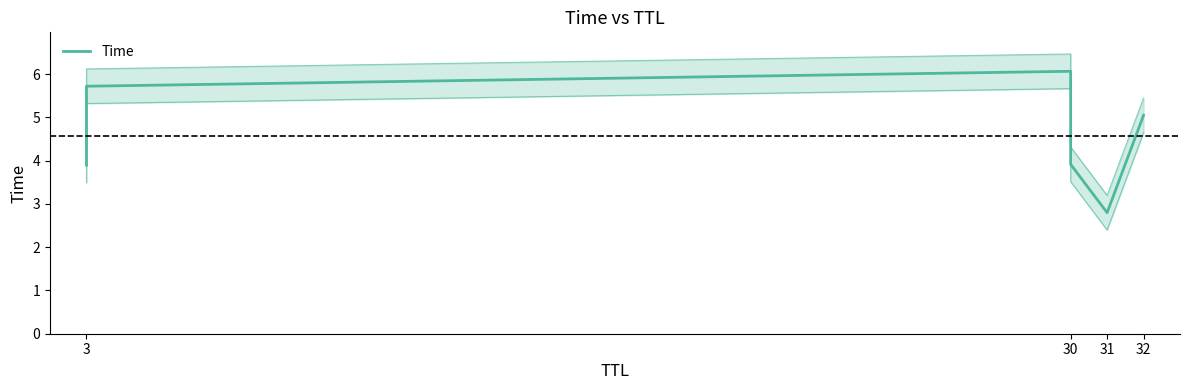

Between 3 and 30, which is larger?

3